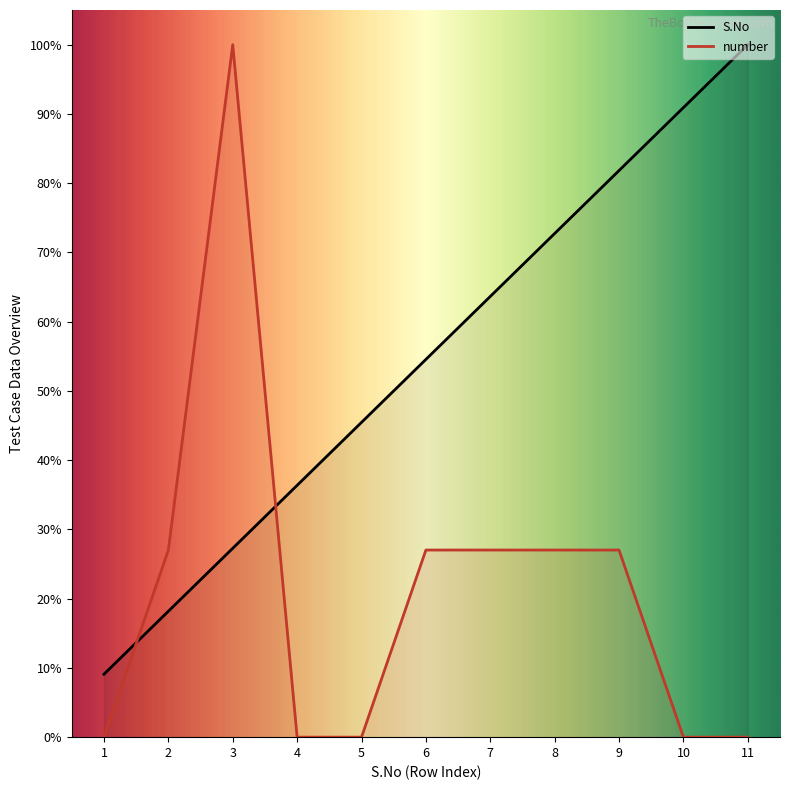

List the series in order of their overall mean, lowest first.

number, S.No